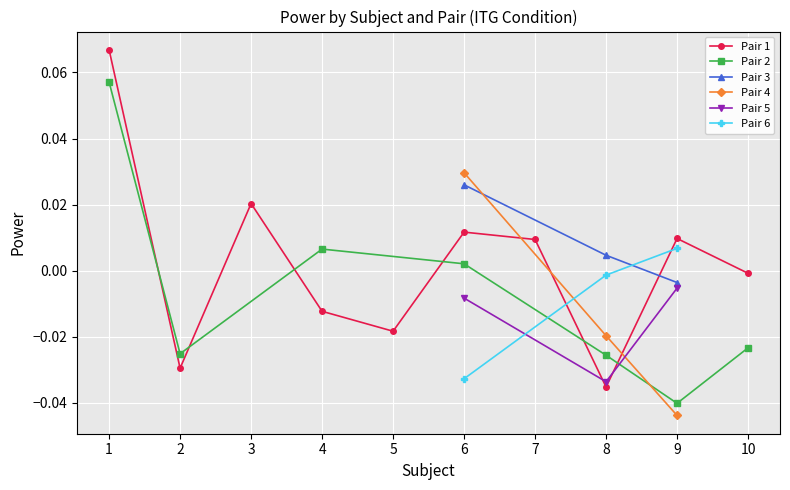

At which label is Pair 6 closest to 0?

8